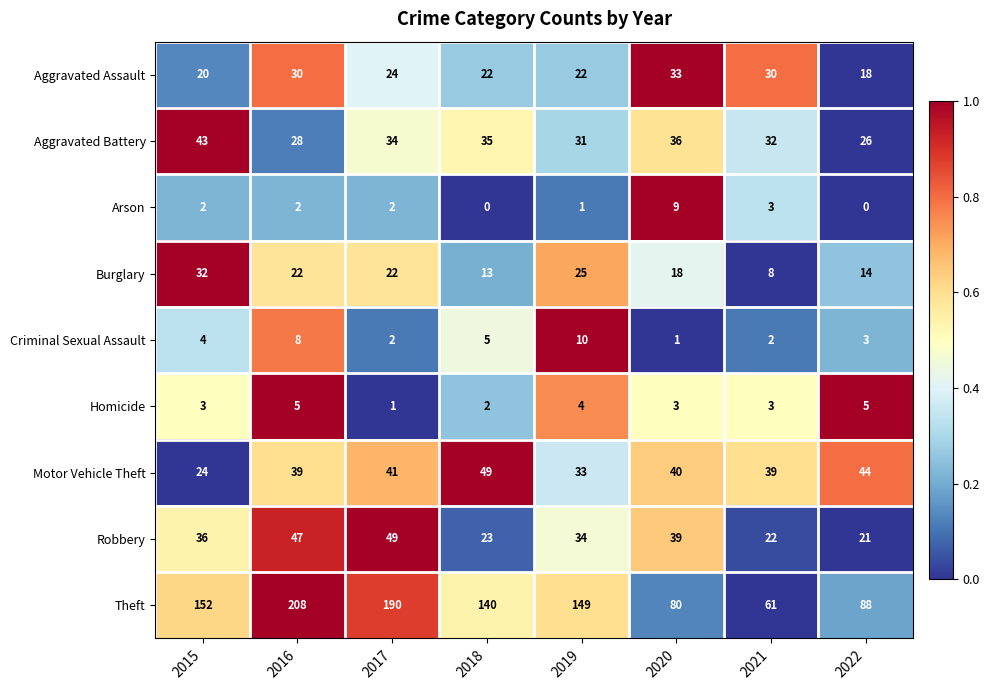

The value of Aggravated Assault at 2015 is 5. True or false?

False